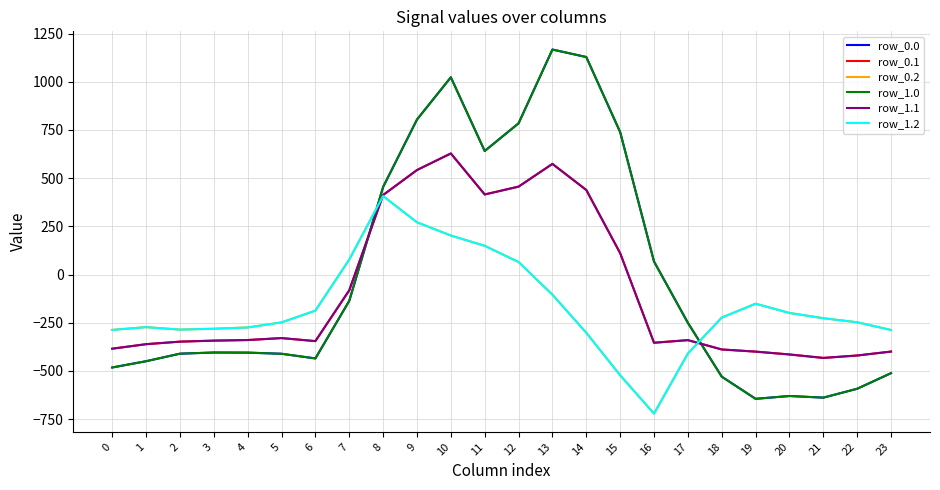

At which label does row_0.1 reach its minimum?

21